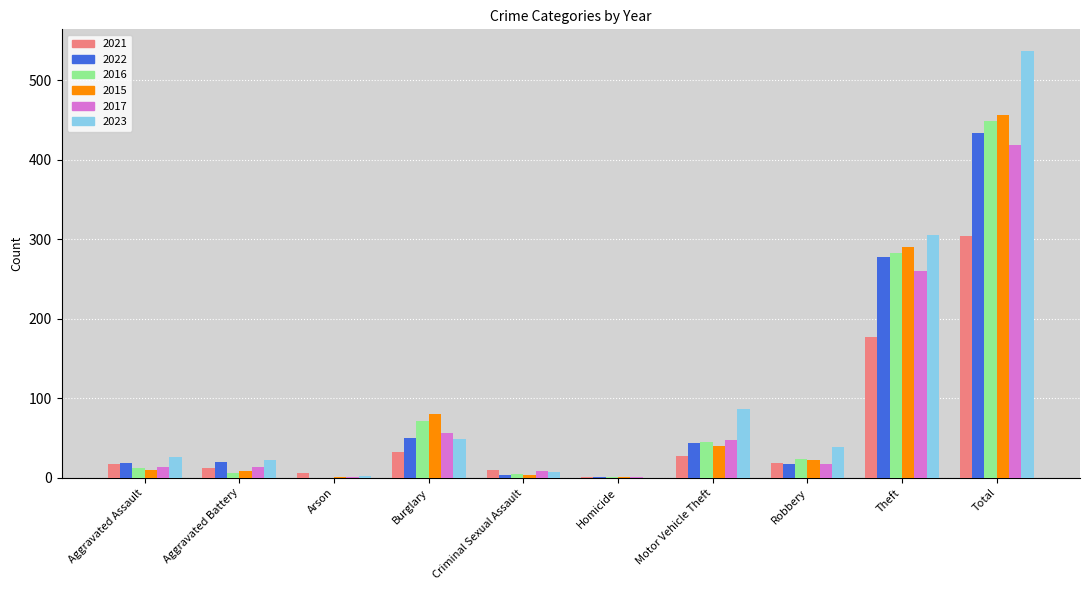

At which label does 2016 first exceed 24?

Burglary